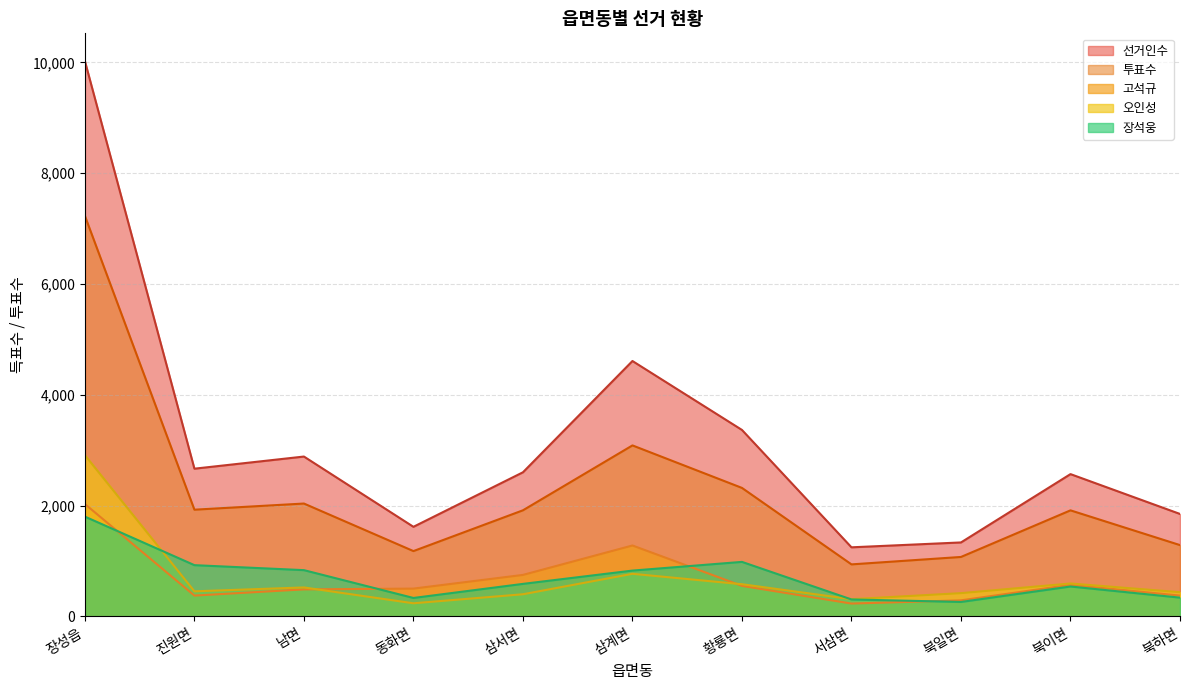

How many data points in 투표수 are above 1916?

5